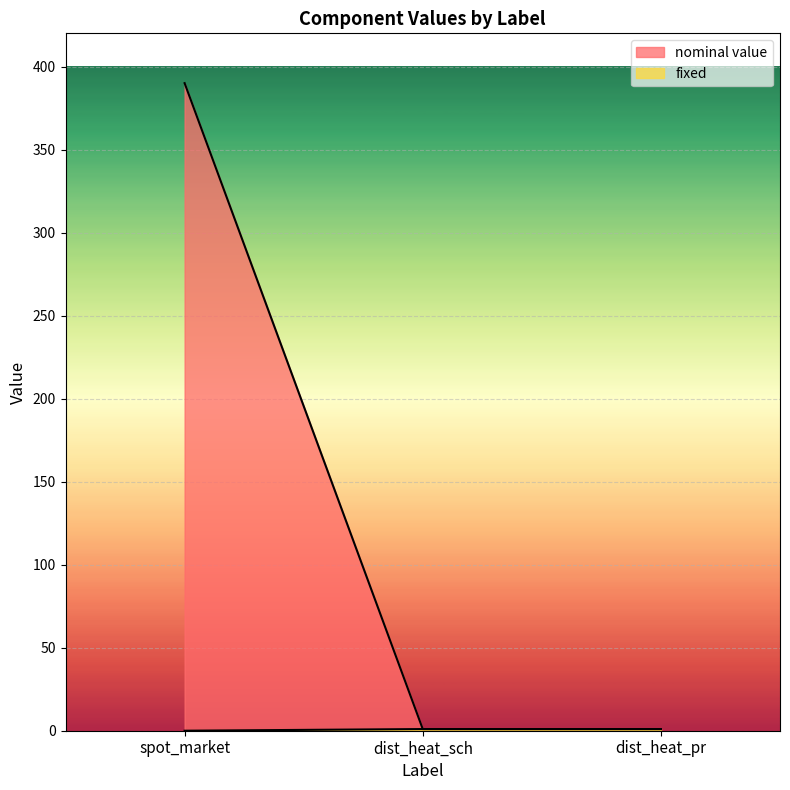

What is the maximum value for nominal value?

390